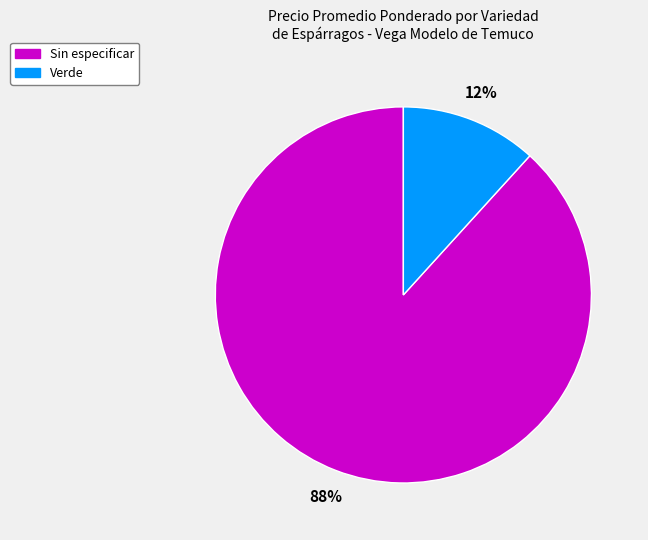

To the nearest percent, what is the average slice percentage?

50%